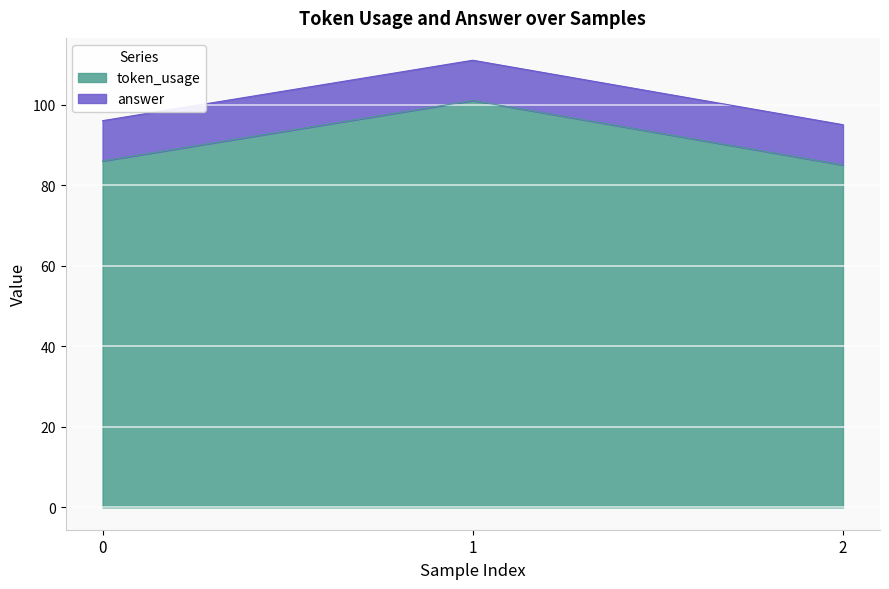

What is the change in value from 0 to 1?

+15